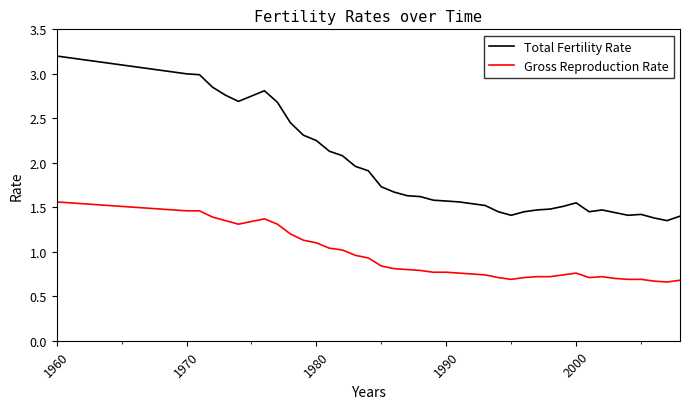

What is the difference between the maximum and minimum values in the Gross Reproduction Rate series?

0.9